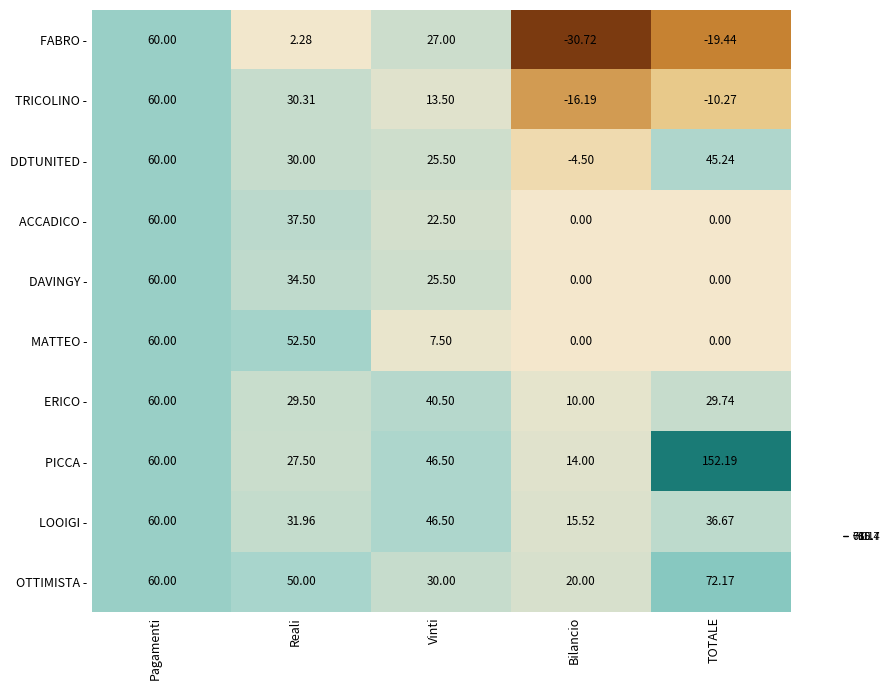

At which category is the sum across all series the highest?

Pagamenti